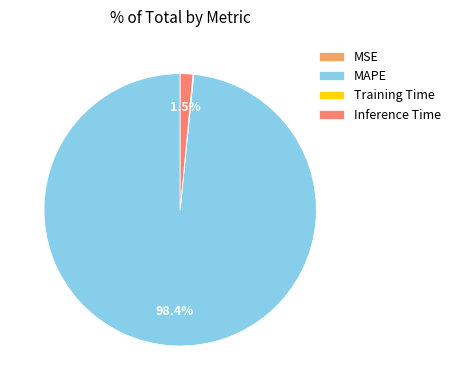

To the nearest percent, what portion does MAPE represent?

98%